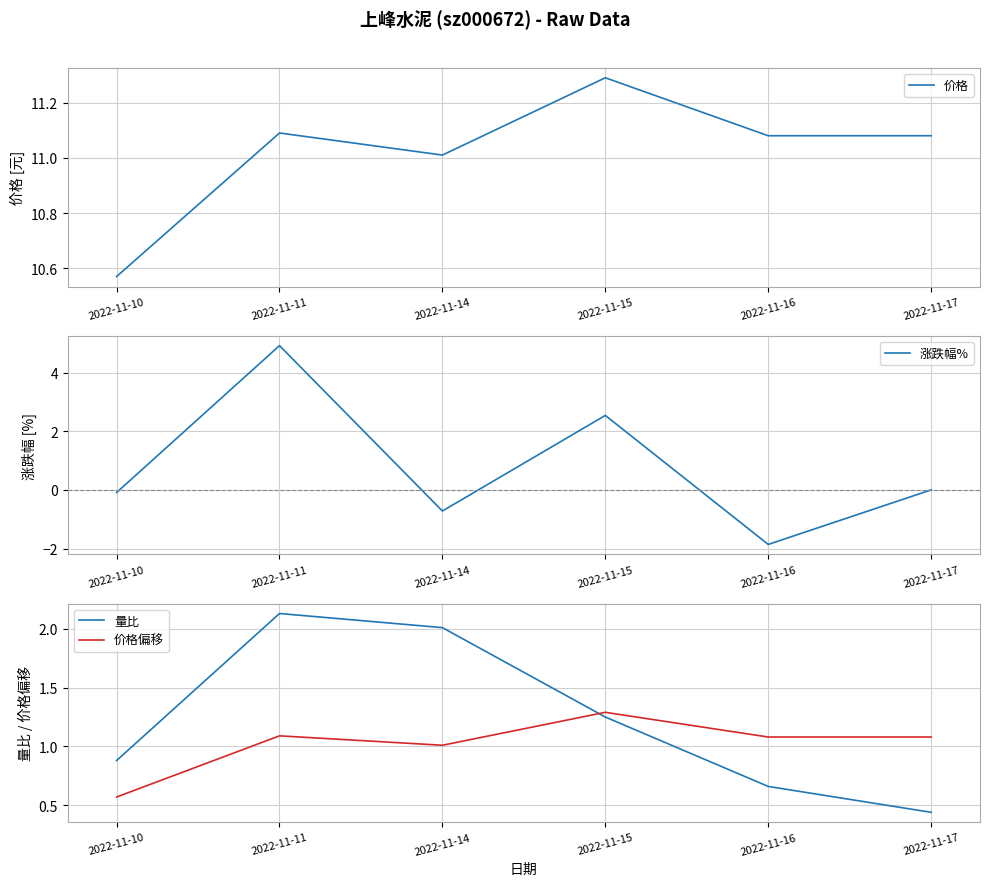

The 量比 series shows 0.7 at 2022-11-16. True or false?

True